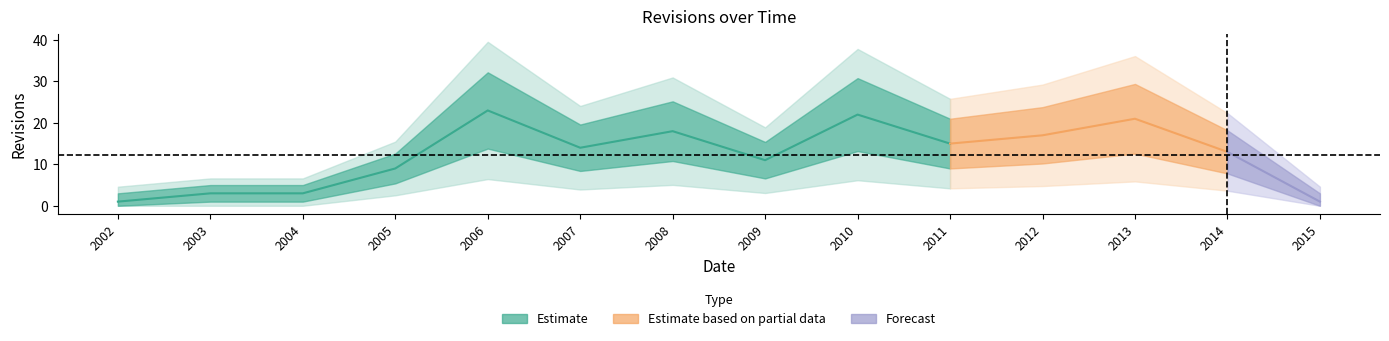

What is the difference between the maximum and minimum values?

22